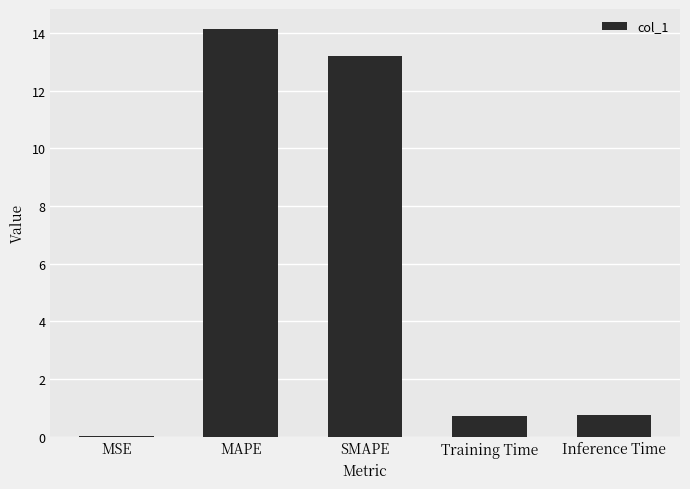

Is it true that the value at MAPE is 14.1?

True